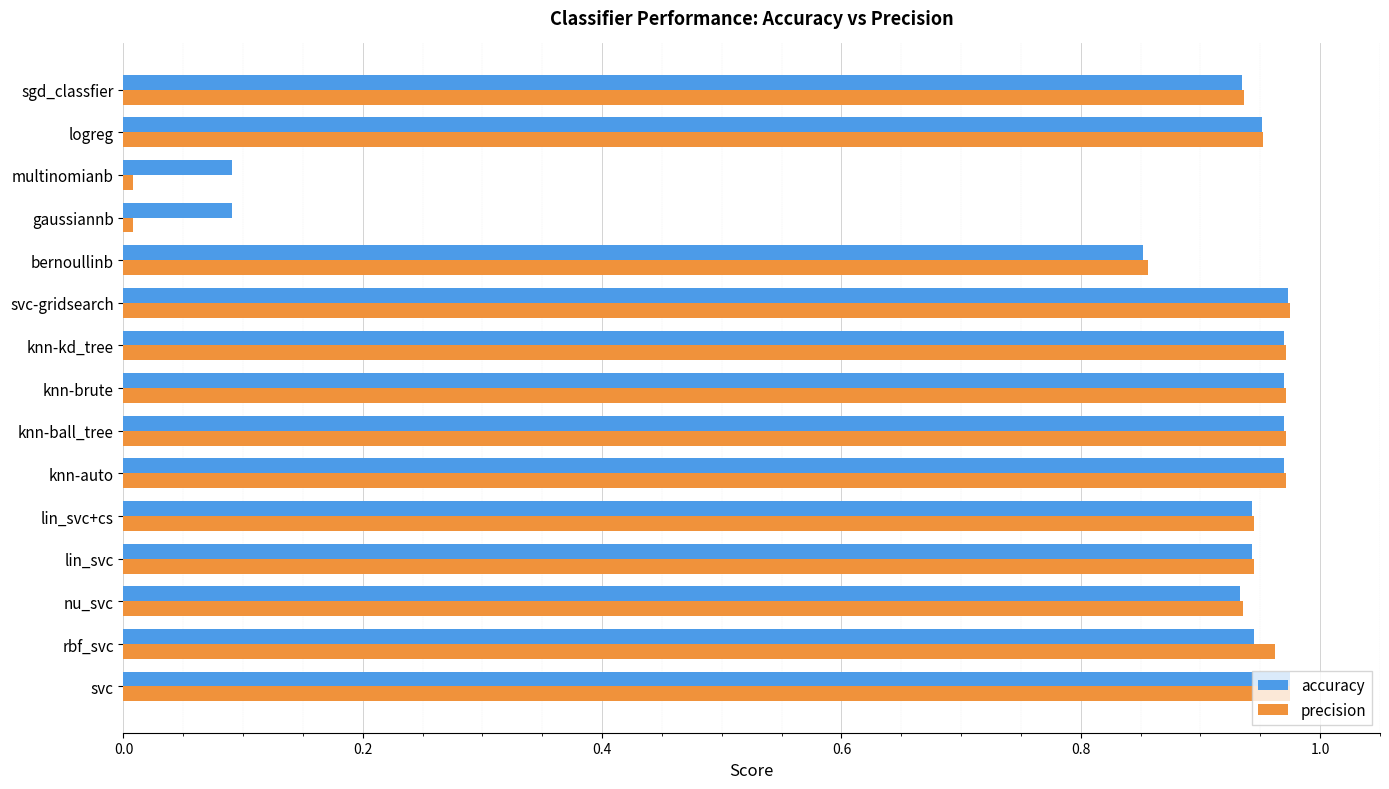

What are all the series names shown in the legend?

accuracy, precision